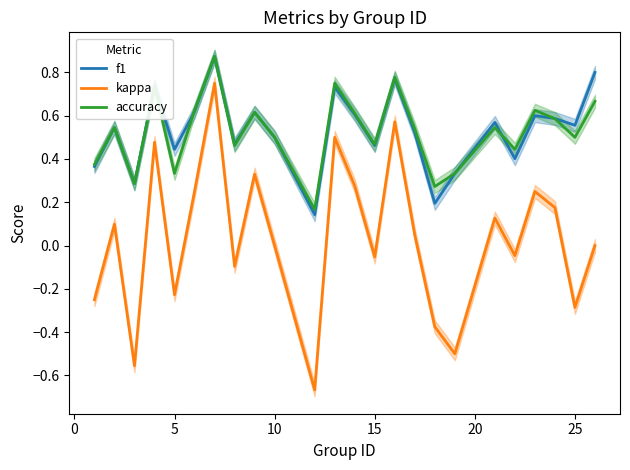

What is the difference between the maximum and minimum values in the f1 series?

0.7